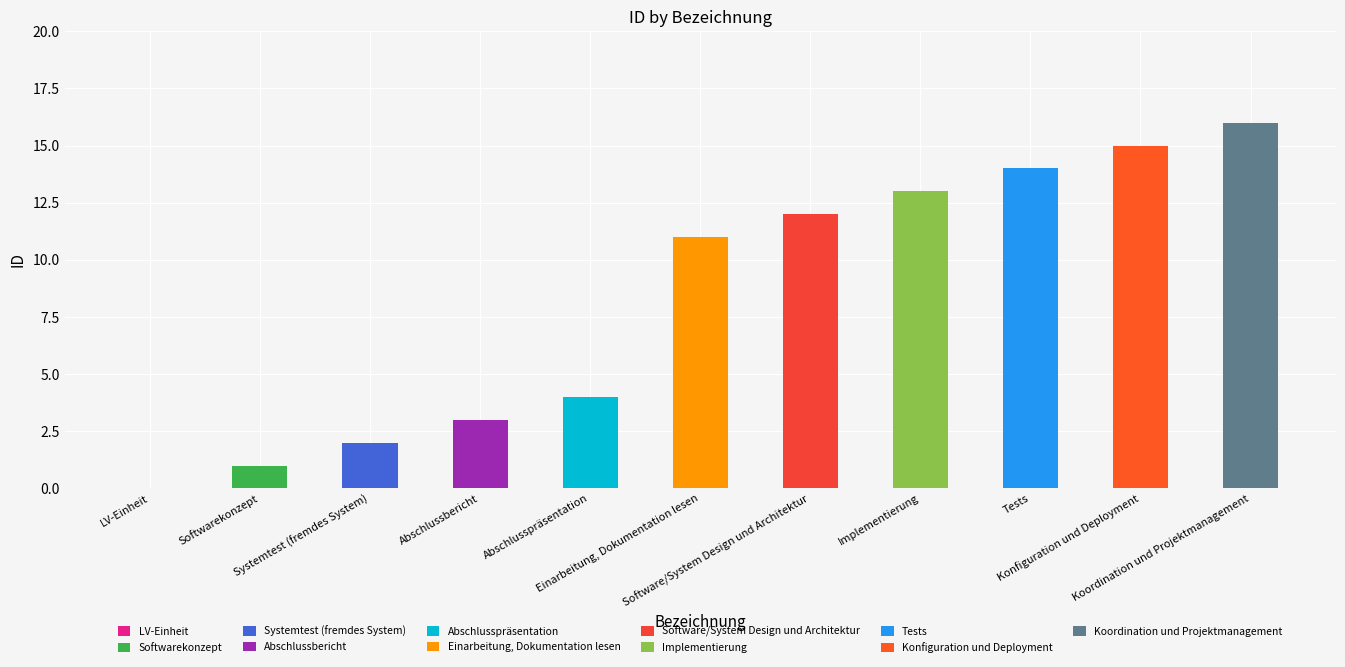

Reading left to right, transcribe all the data shown in this chart.

0	1	2	3	4	11	12	13	14	15	16